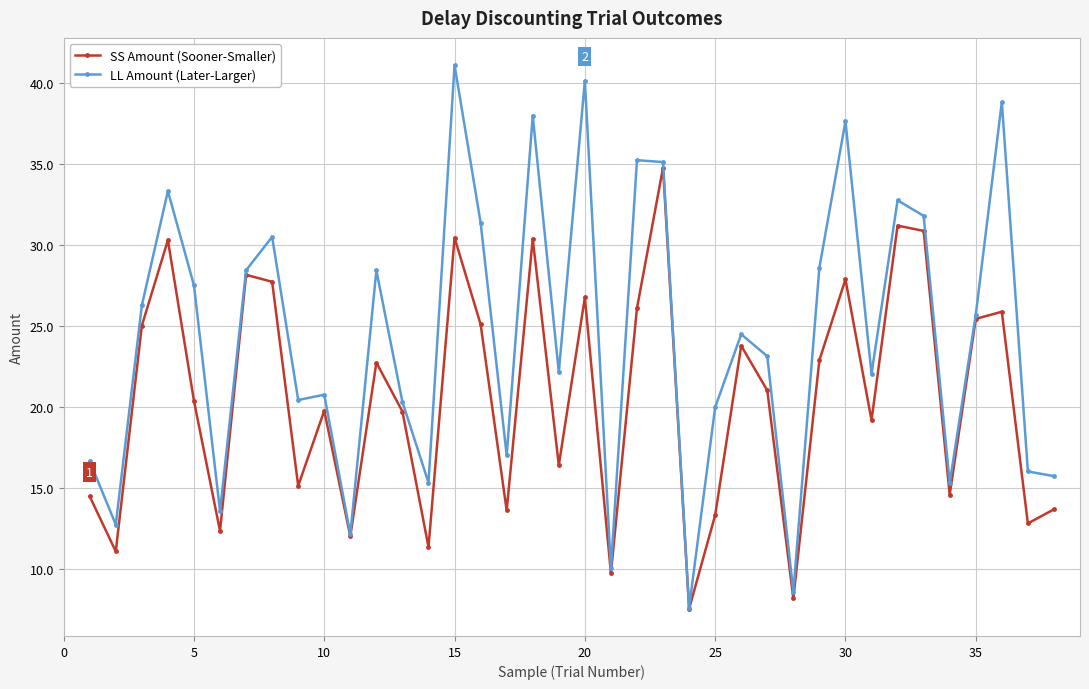

Which series has the widest spread of values?

LL Amount (Later-Larger)